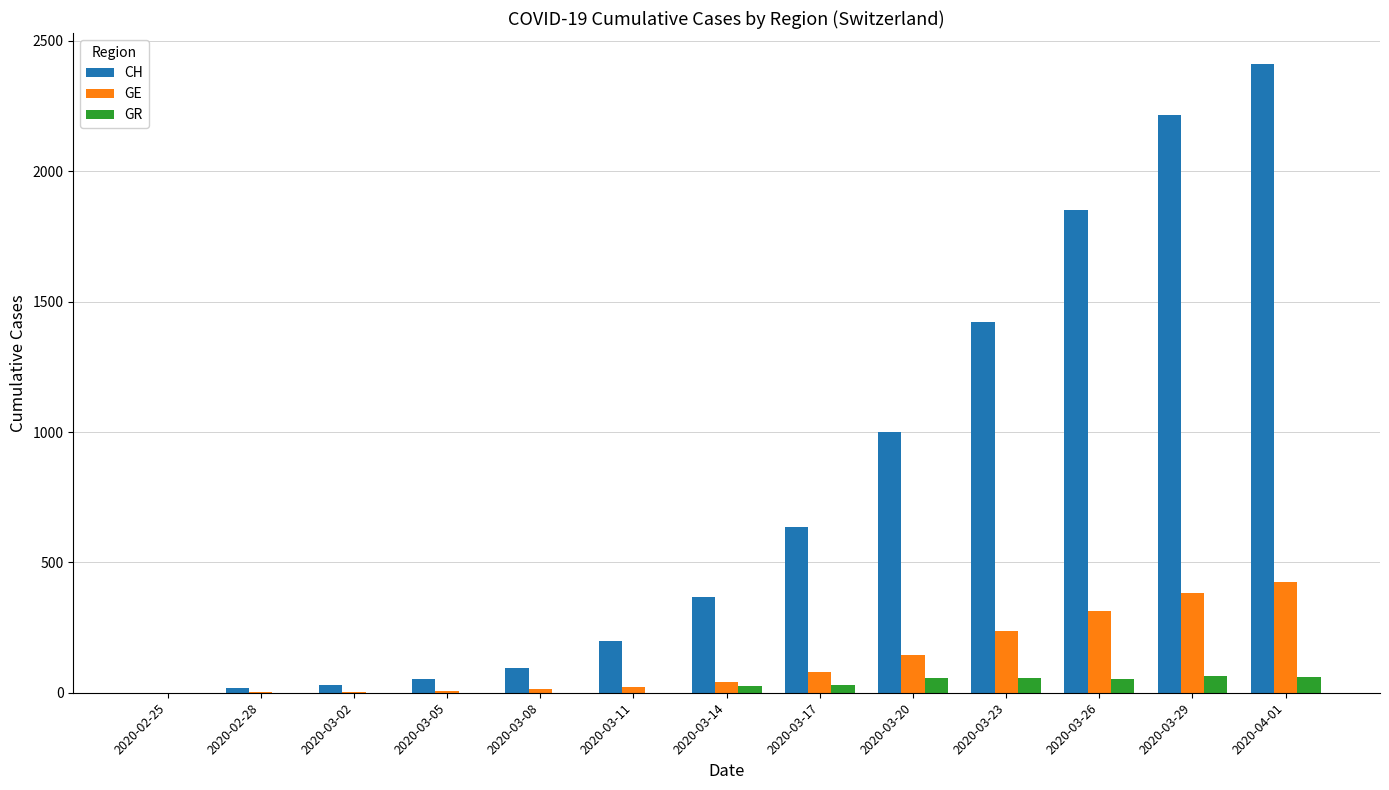

How many groups of bars are there?

13